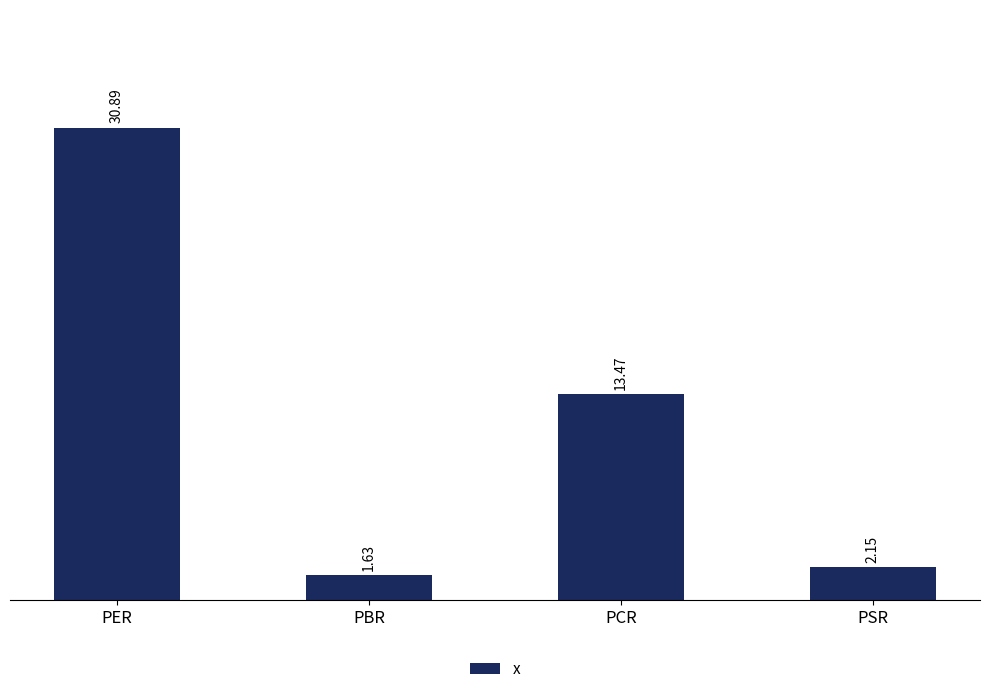

Which category has the lowest value across all series?

PBR